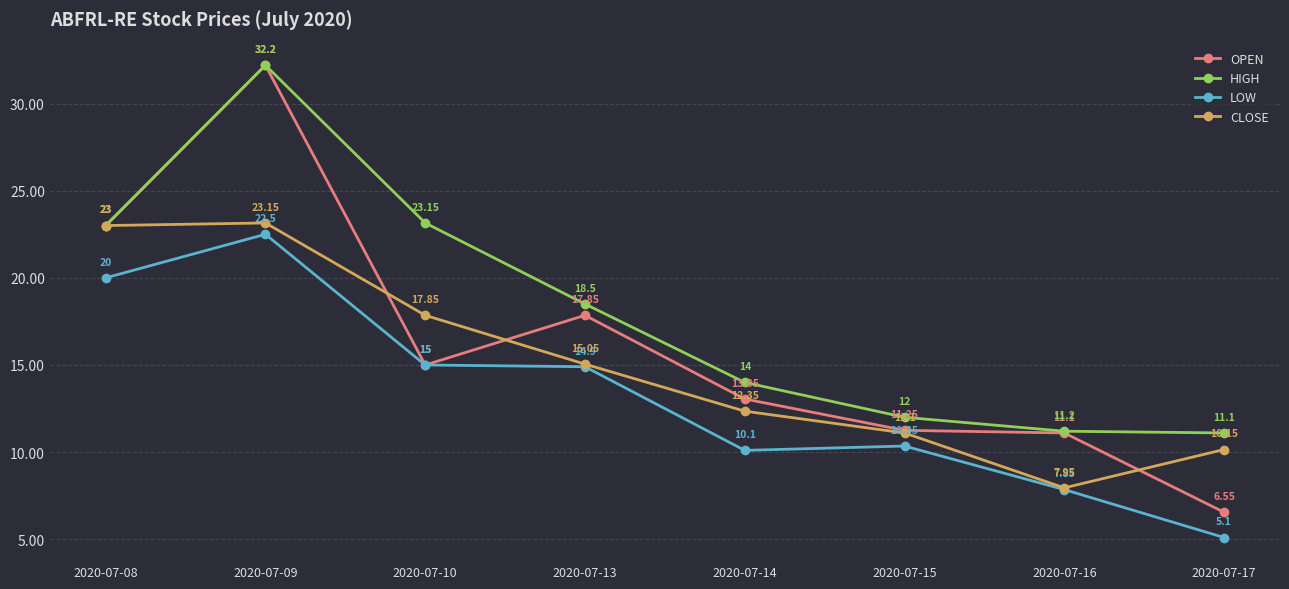

What is the average value of the HIGH series?

18.1